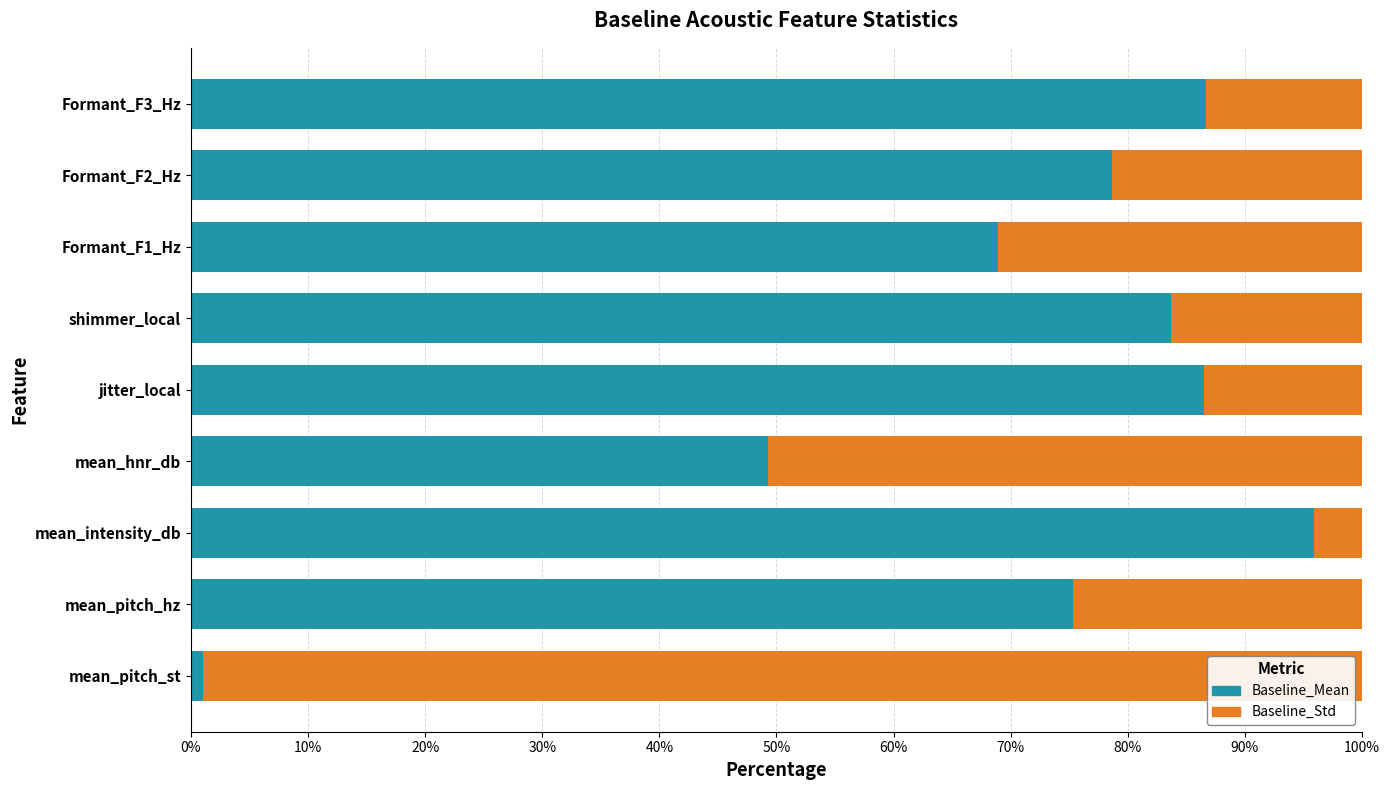

At which label is Baseline_Mean closest to 48?

mean_hnr_db